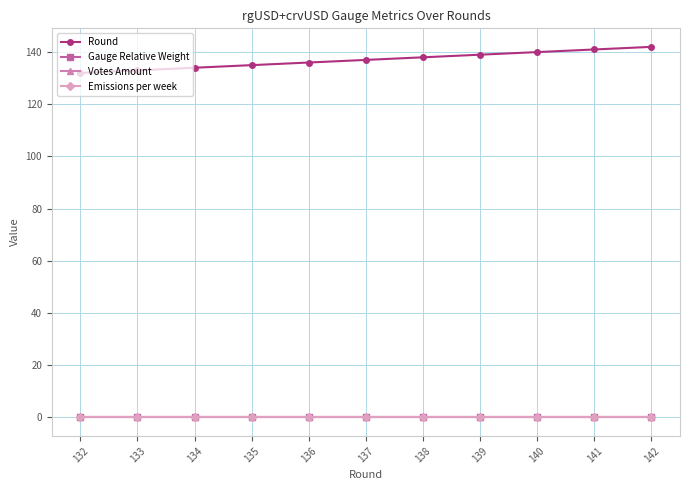

True or false: Emissions per week has a value of 0 at 132.

True